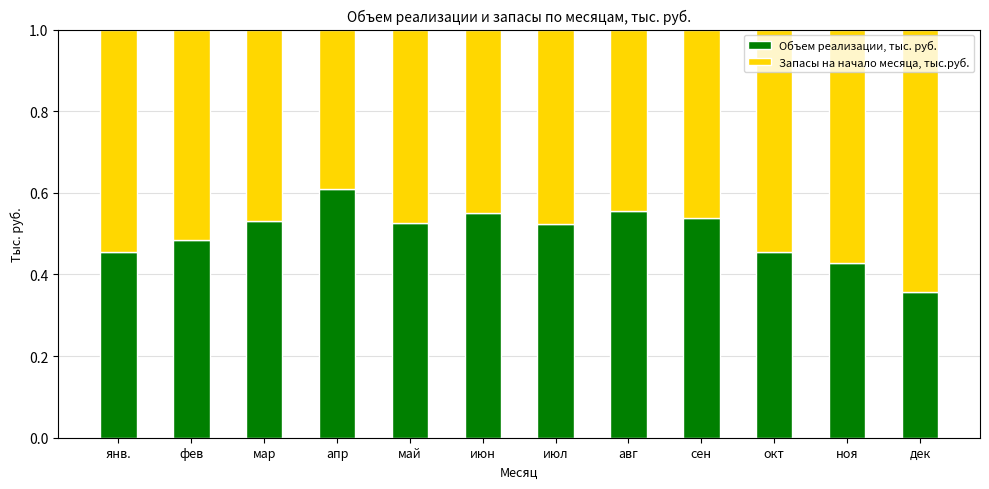

Which category has the highest value in the Объем реализации, тыс. руб. series?

апр